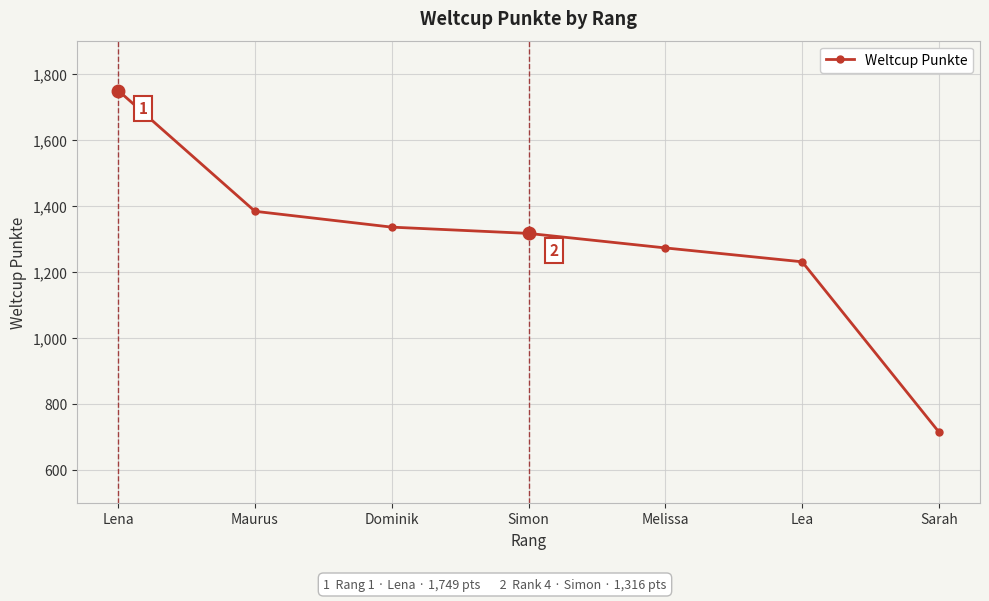

Which has a higher value, Simon or Dominik?

Dominik